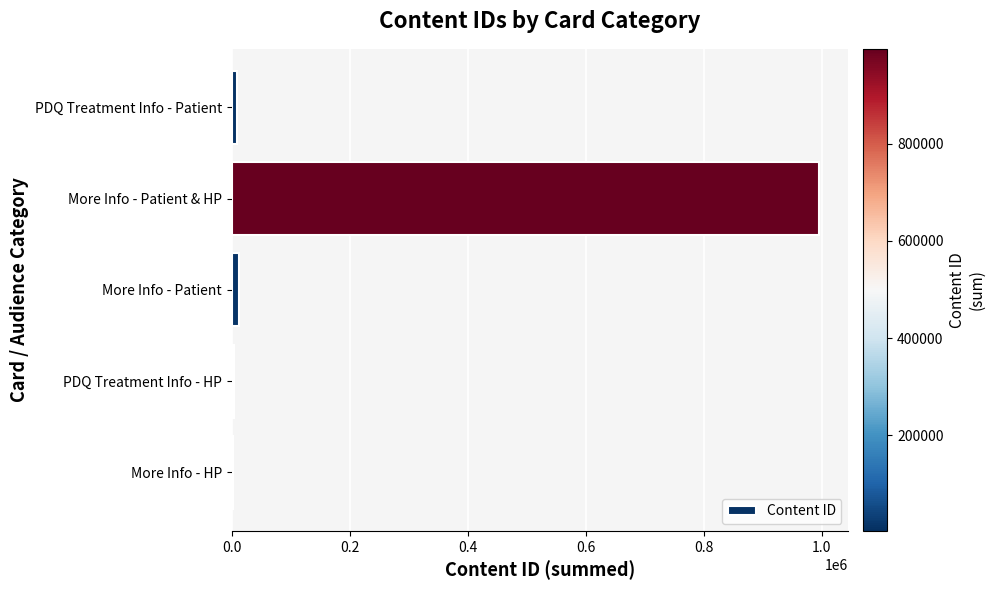

How many data points are less than 9889?

2